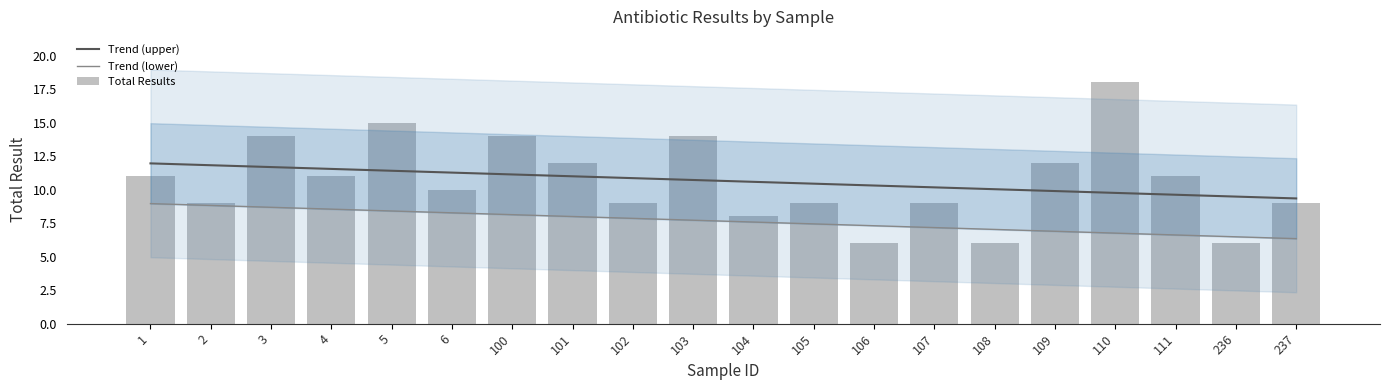

Between 102 and 106, which series saw the biggest shift?

Total Results